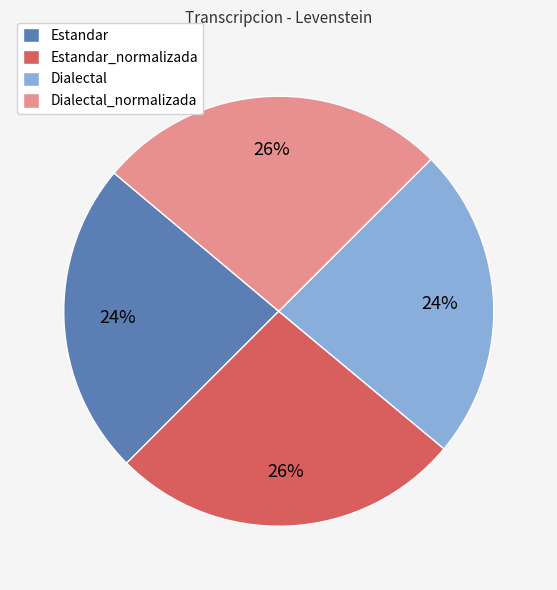

Is there any slice that represents more than half of the pie?

No